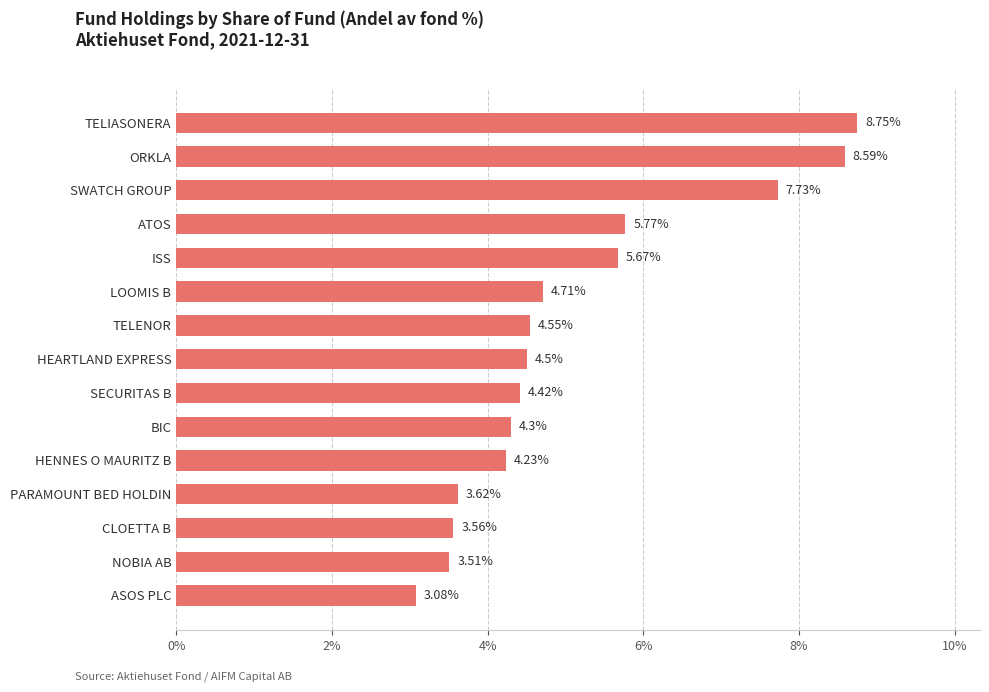

Count the number of data series in this chart.

1